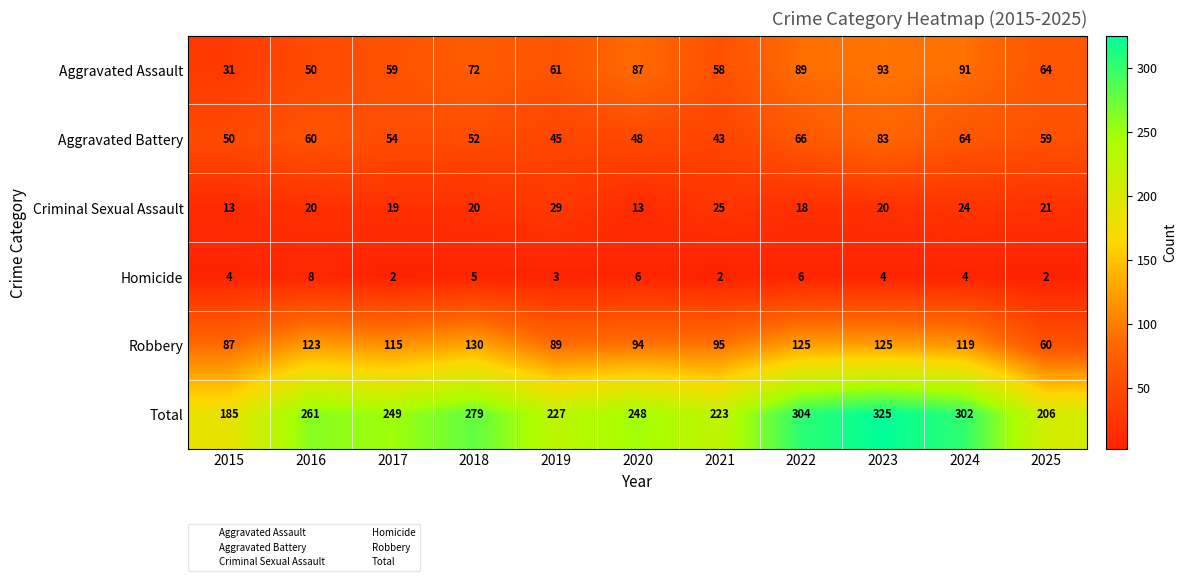

The value of Homicide at 2019 is 1. True or false?

False